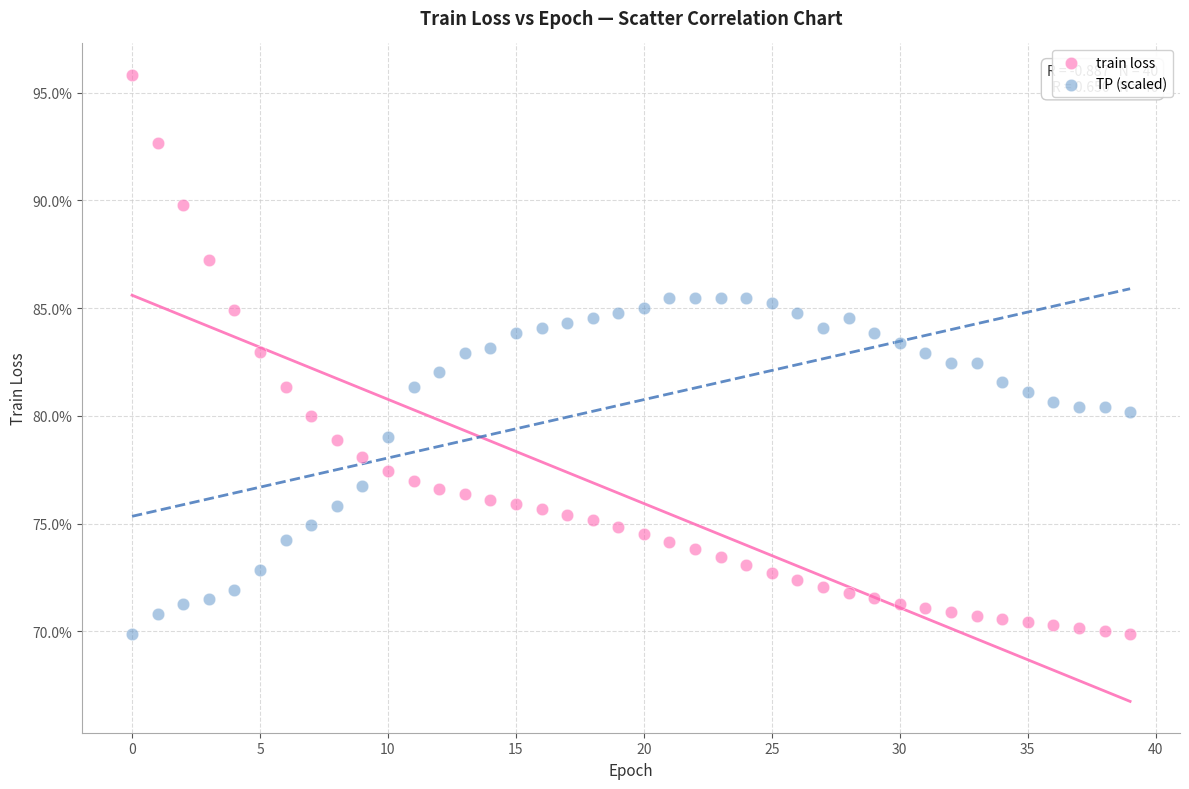

Which series has the widest spread of Y values?

train loss